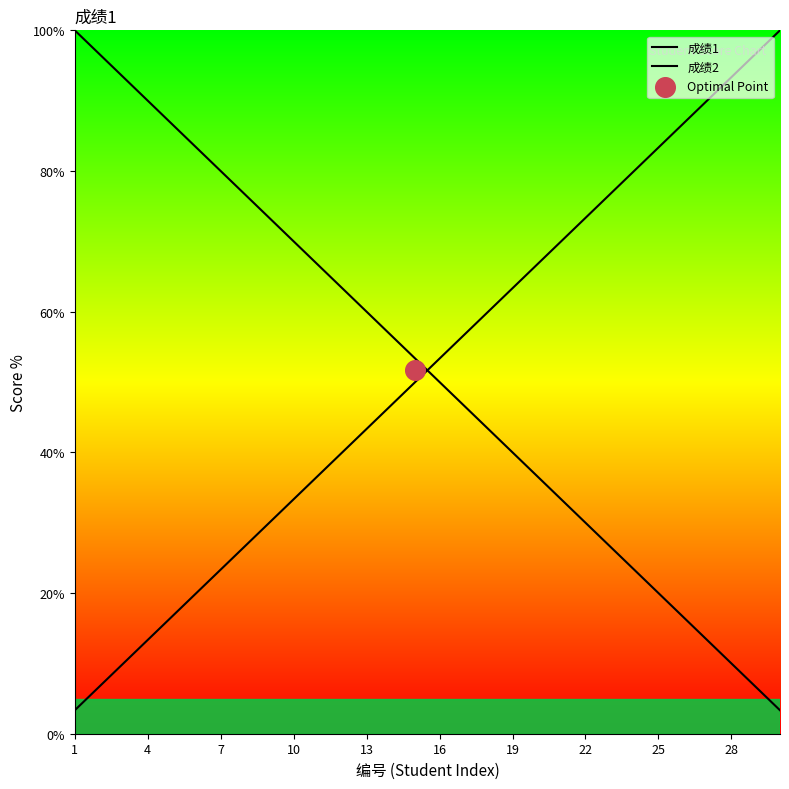

What are all the series names shown in the legend?

成绩1, 成绩2